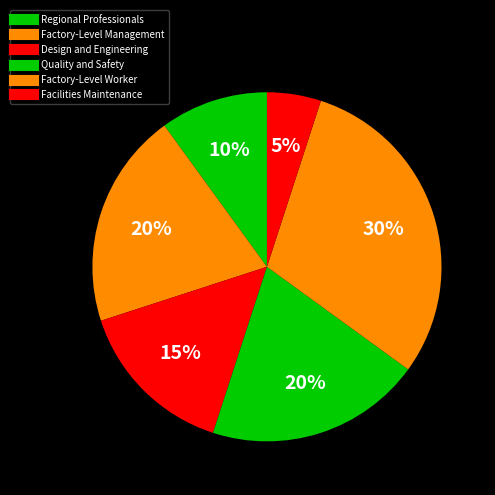

How many segments does this pie chart have?

6